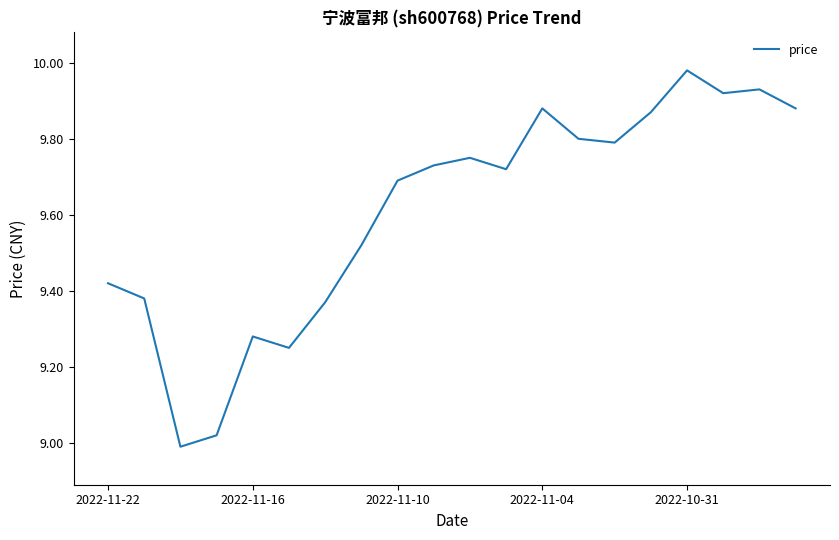

What is the difference between the maximum and minimum values?

1.0